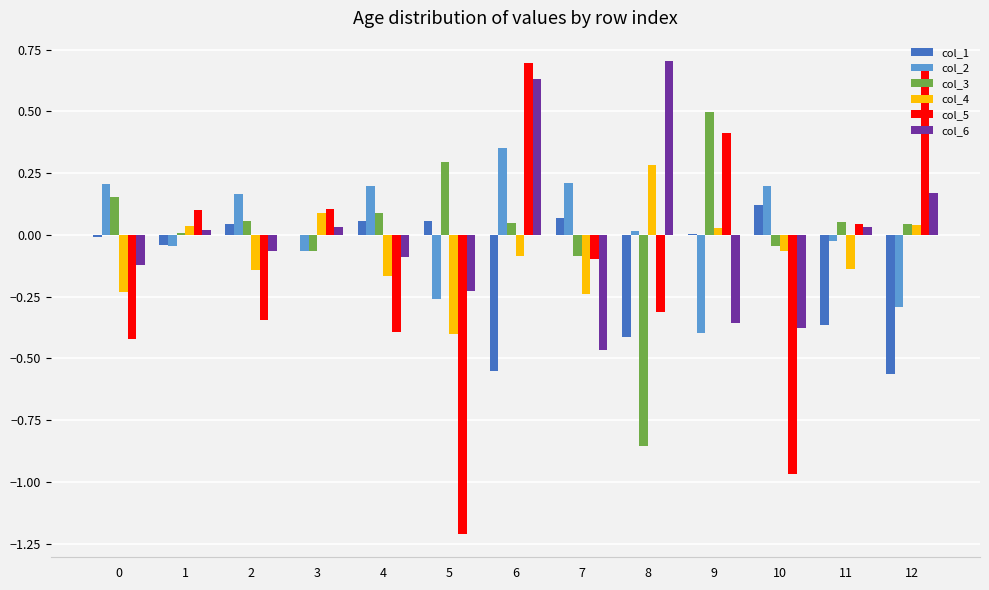

The col_2 series shows -0.3 at 12. True or false?

True